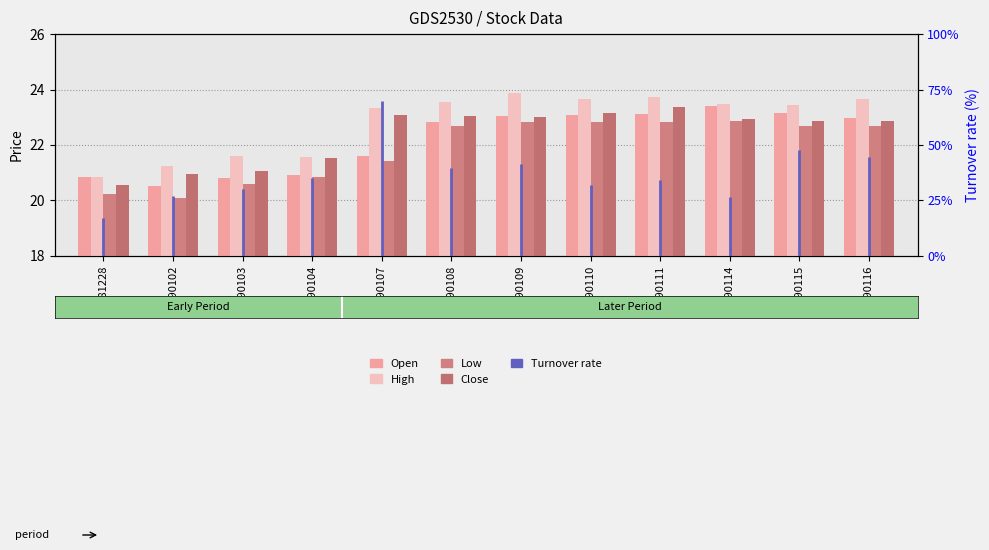

Which series contains the highest Y value?

High